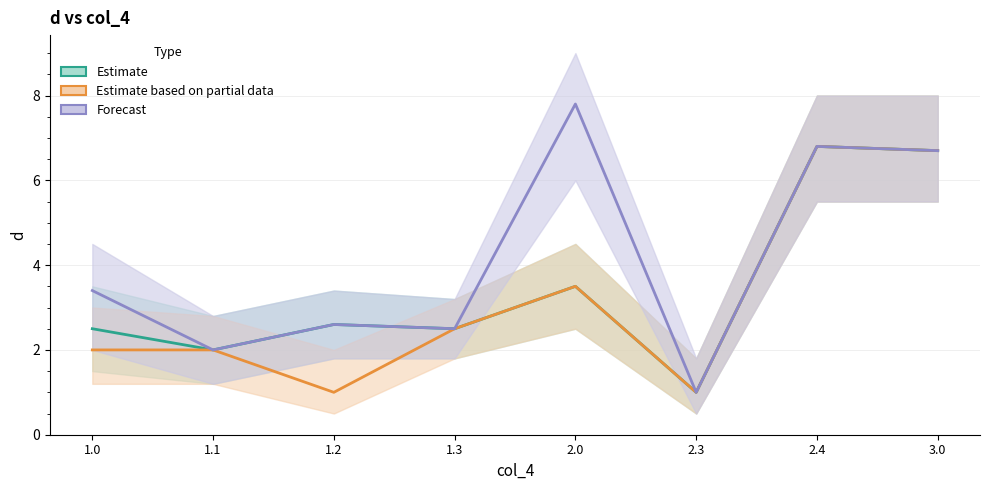

True or false: Estimate and Estimate based on partial data cross at least once.

False